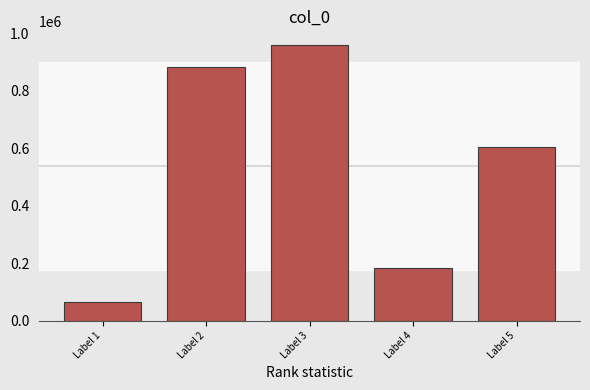

What is the difference between the values at Label 1 and Label 2?

818928